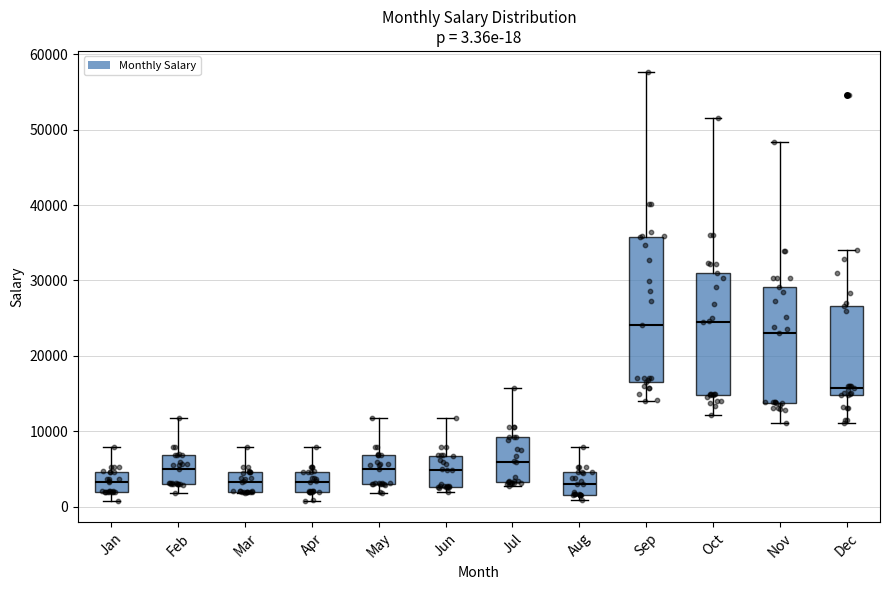

Which box is the tallest, from its lower edge to its upper edge?

Sep